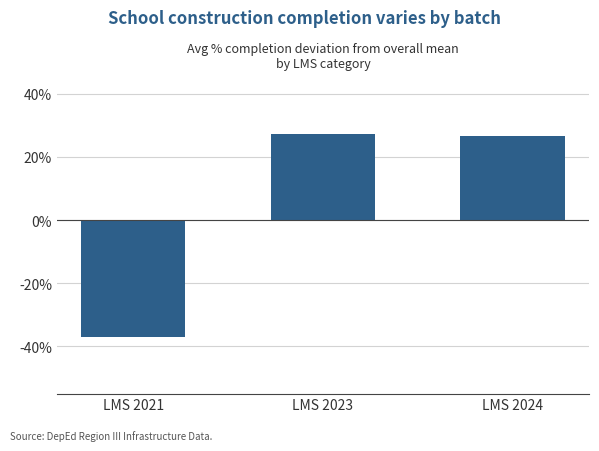

Are the bars horizontal?

No